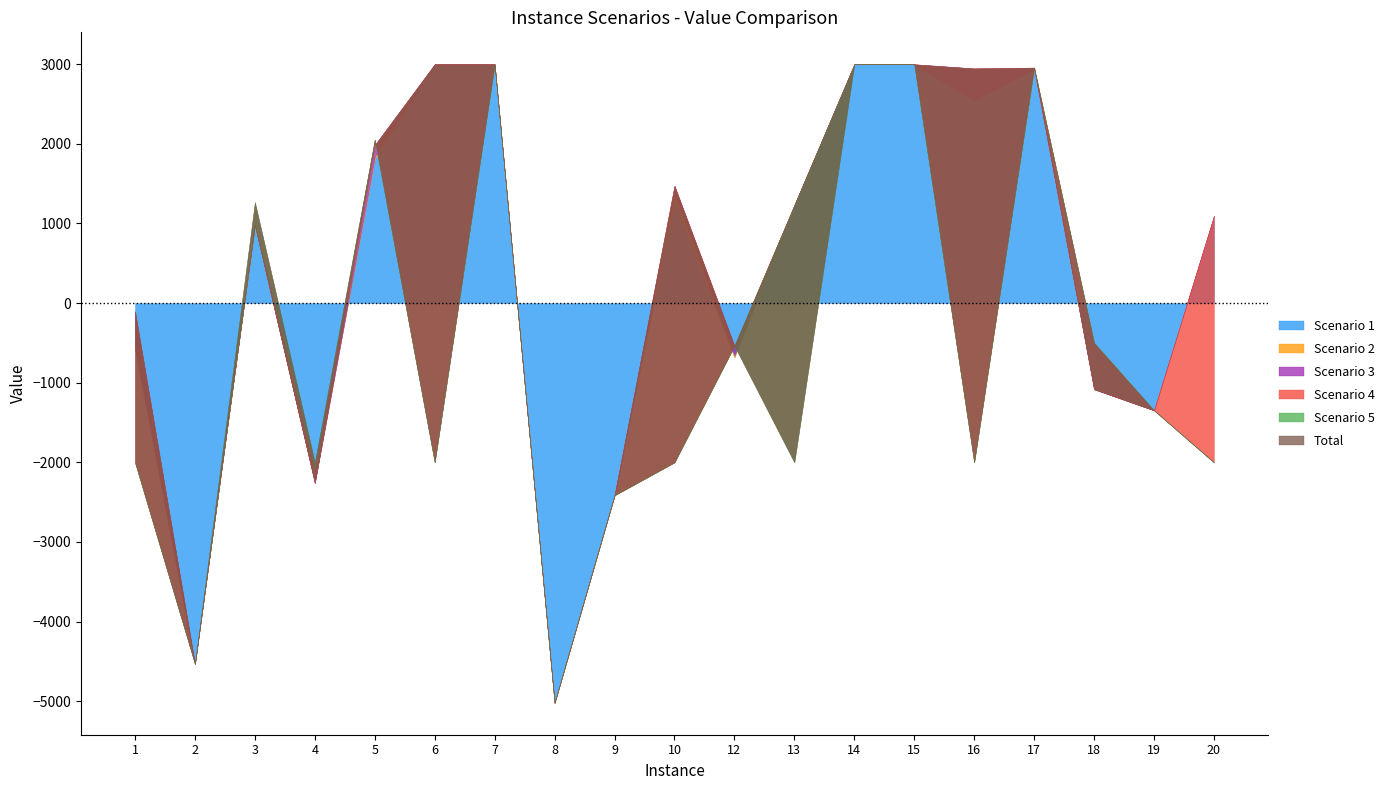

Rank the categories by Total value from highest to lowest.

14, 6, 15, 7, 17, 16, 5, 10, 13, 3, 1, 12, 18, 19, 20, 4, 9, 2, 8